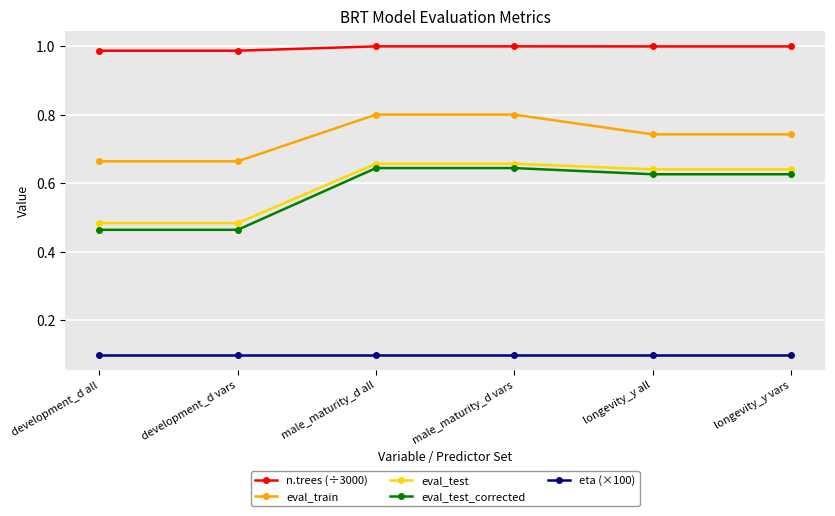

How many lines are shown in the chart?

5